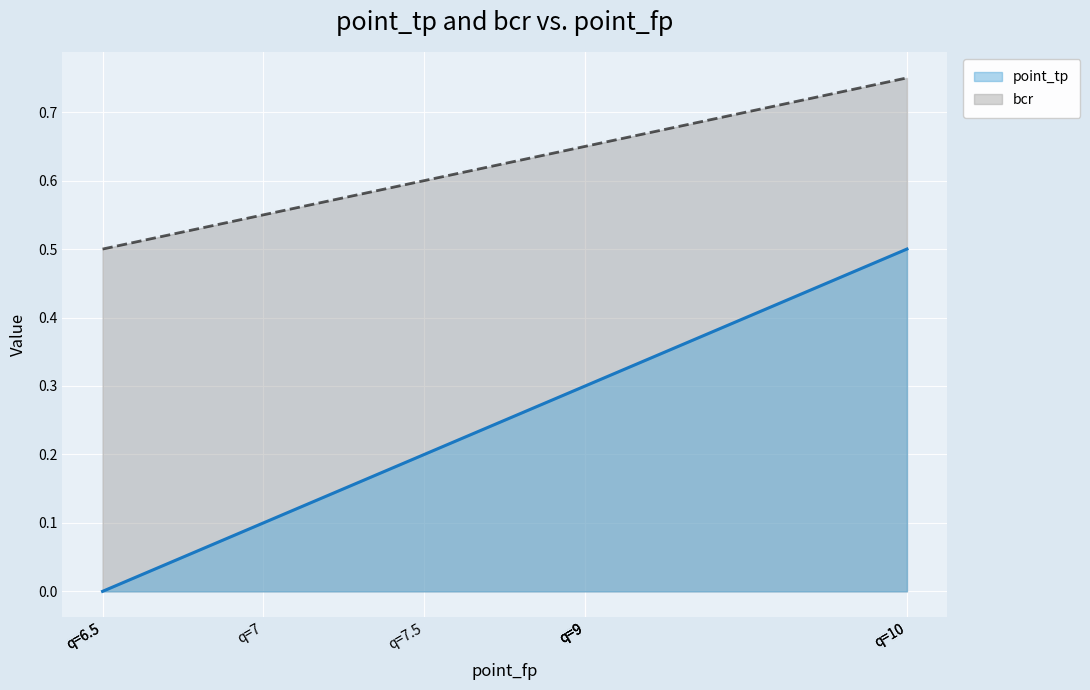

Which series has the widest spread of values?

point_tp